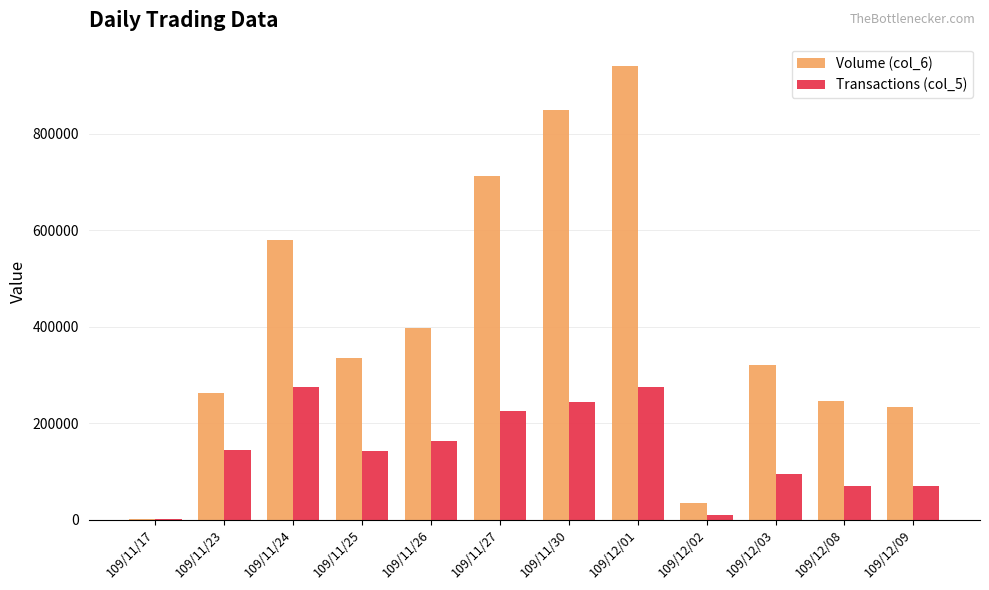

At which category is the sum across all series the highest?

109/12/01